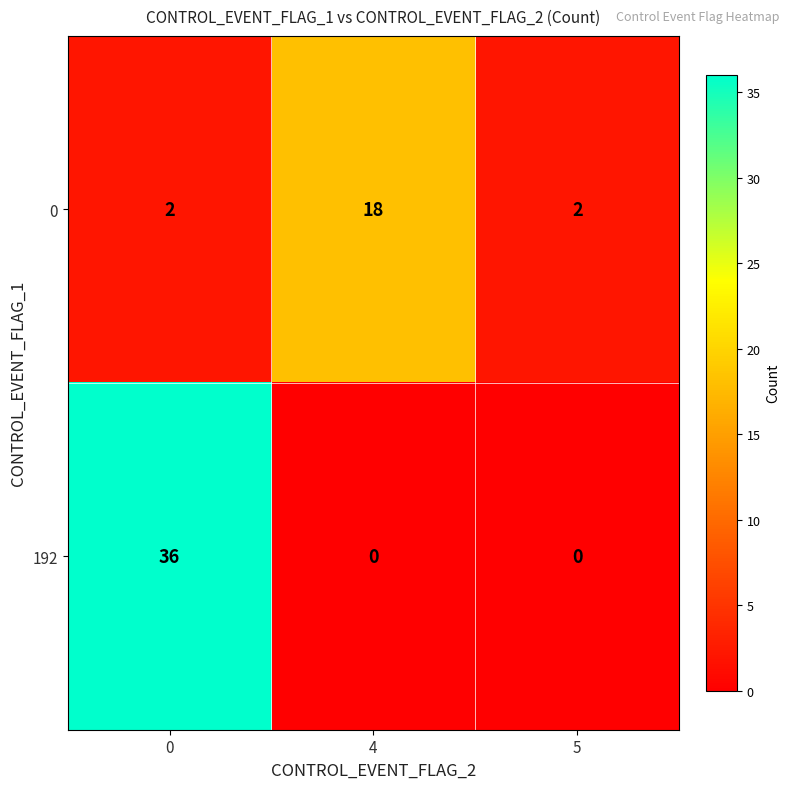

Is it true that 192 equals 18 at 0?

False